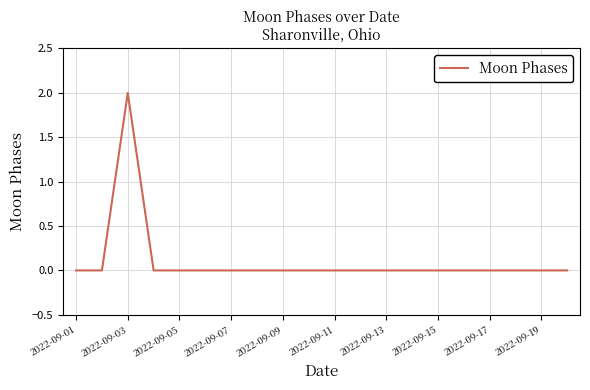

What is the sum of all values?

2